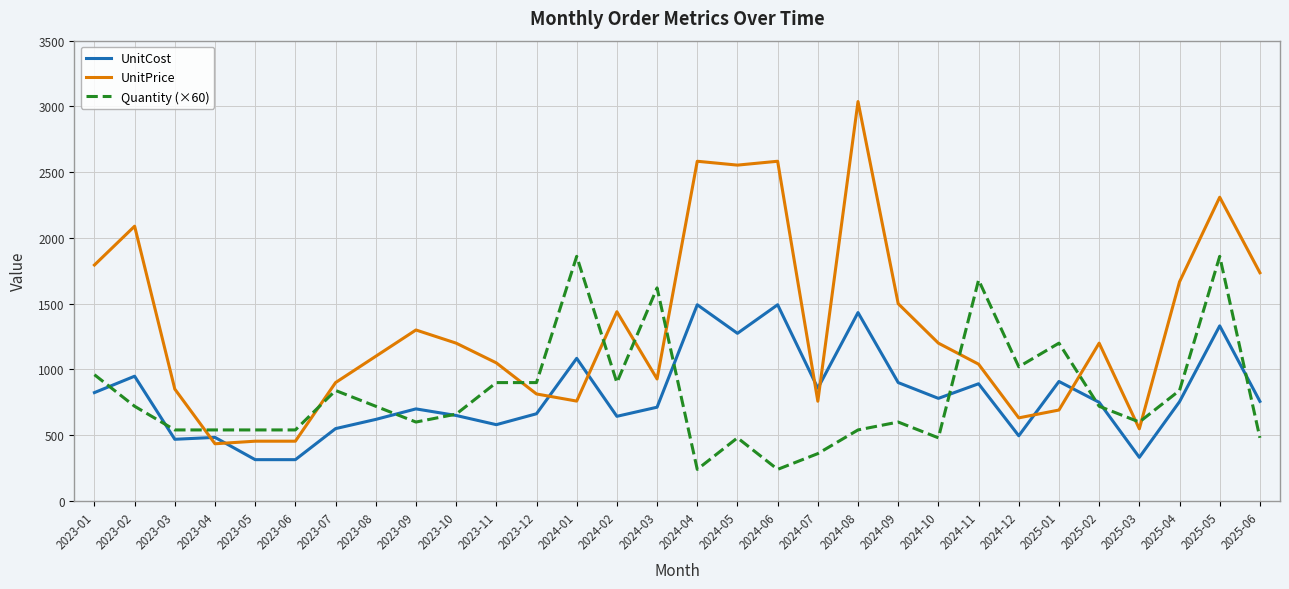

What are all the series names shown in the legend?

UnitCost, UnitPrice, Quantity (×60)